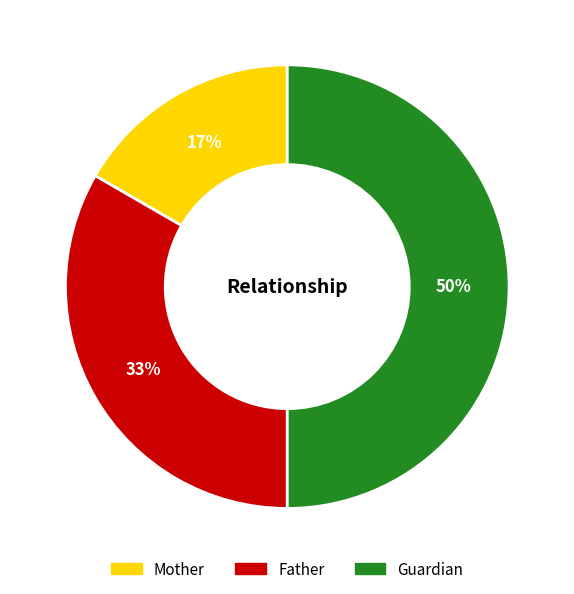

To the nearest percent, what is the difference between the largest and smallest slice percentages?

33%